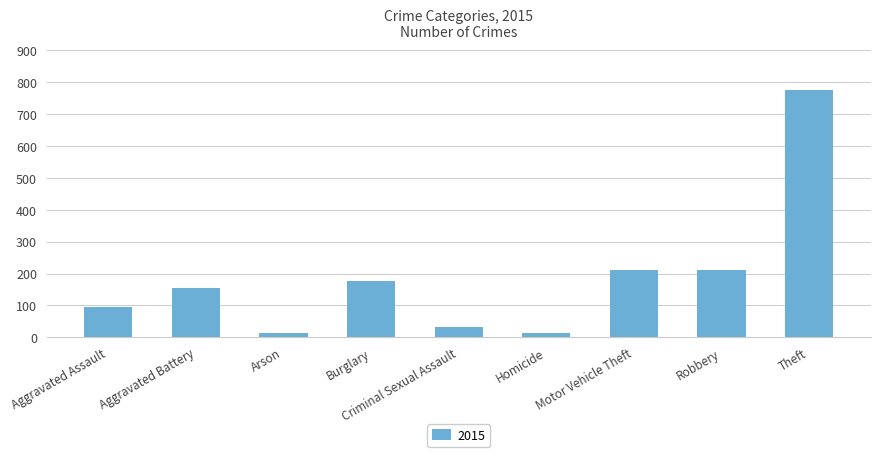

At which category does the chart reach its peak across all series?

Theft